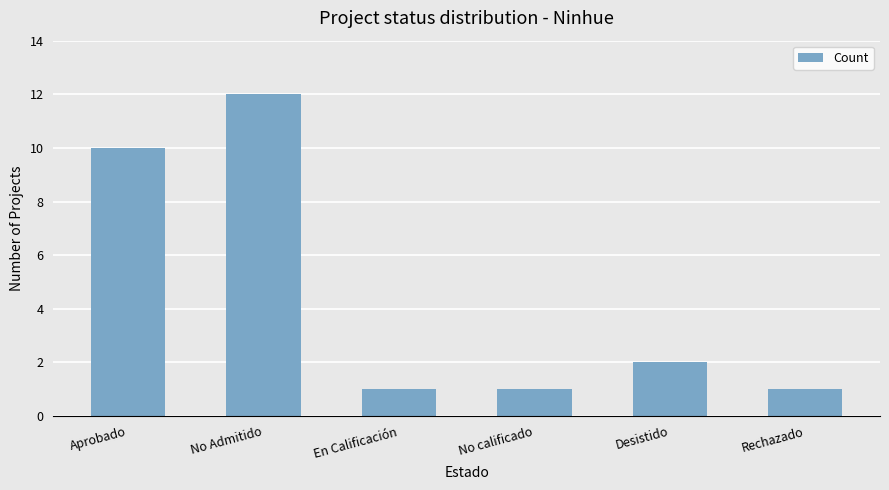

Between Rechazado and Desistido, which is larger?

Desistido